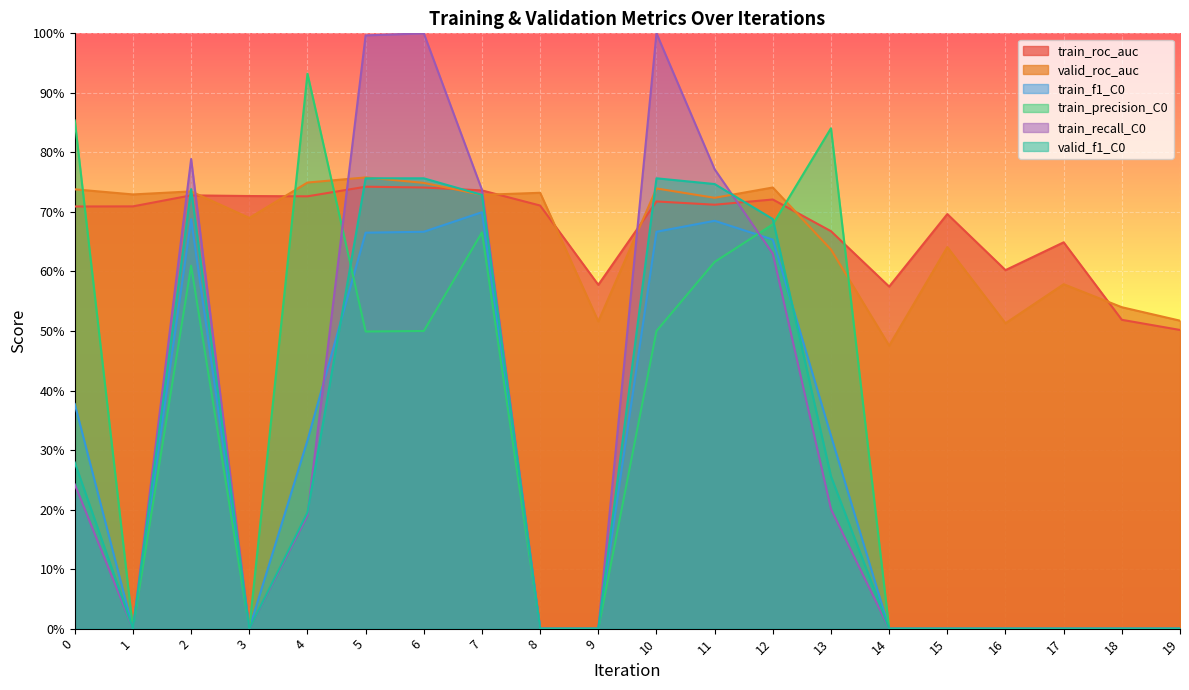

Where do valid_f1_C0 and train_f1_C0 first cross each other?

4 and 5